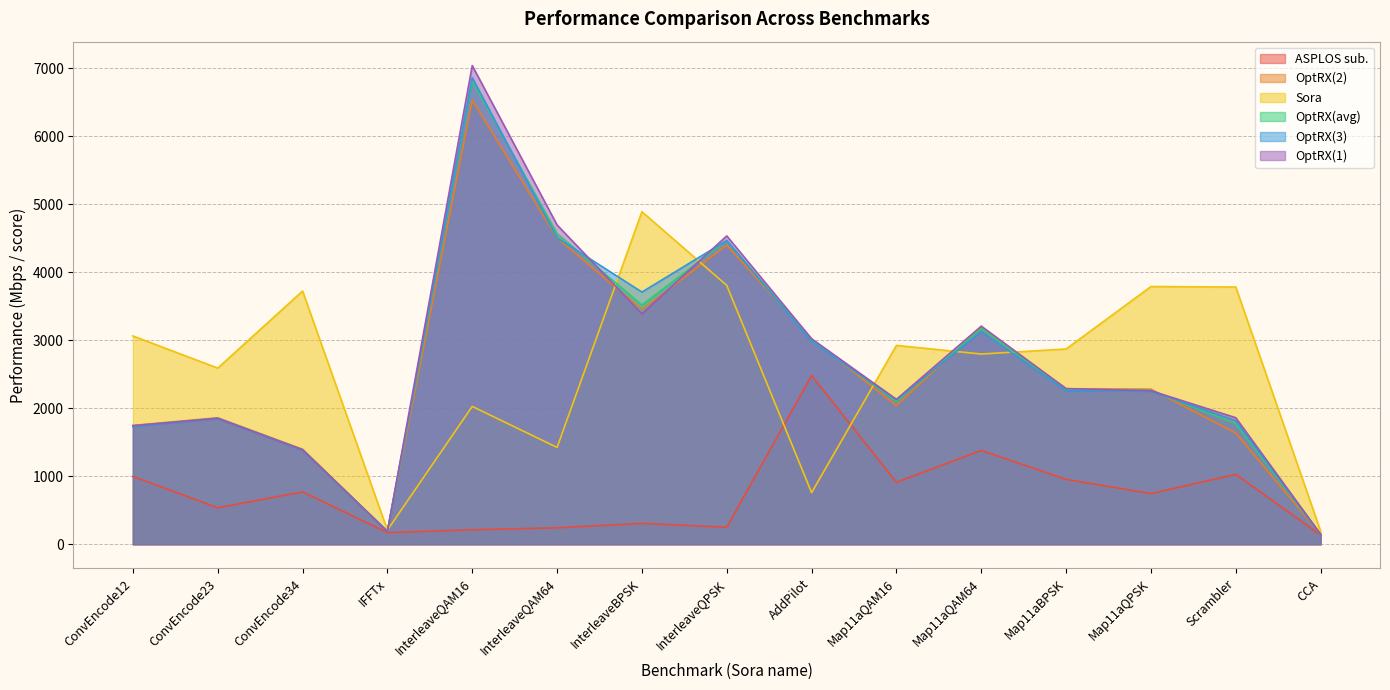

What is the label of the 3rd point from the right?

Map11aQPSK